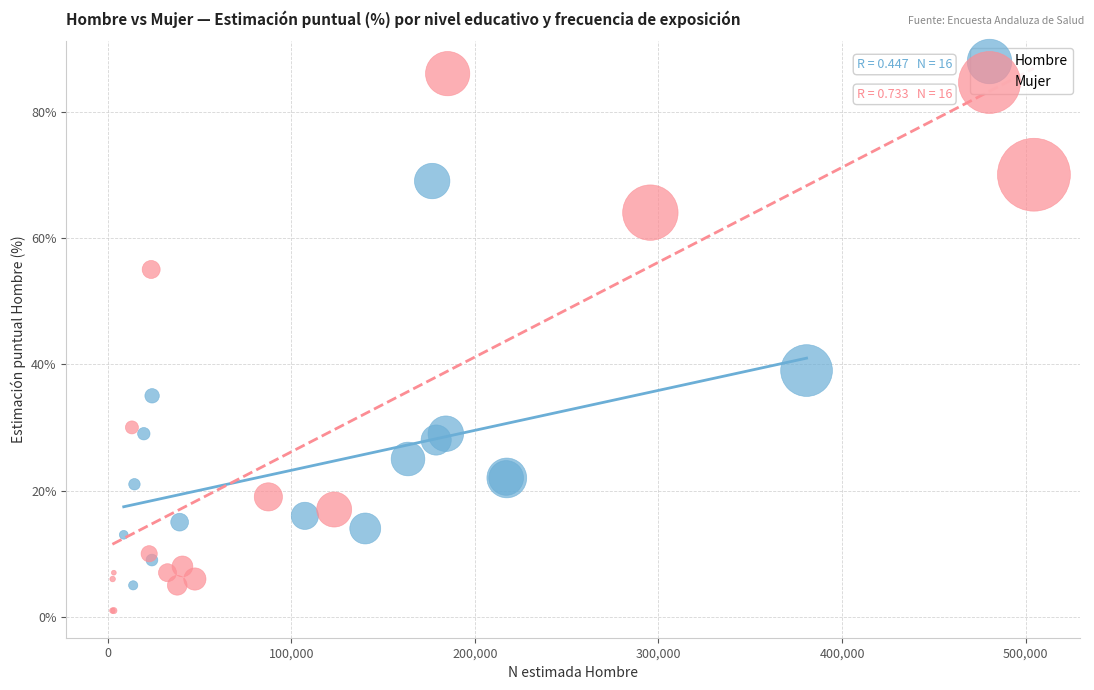

Which series reaches the maximum Y coordinate?

Mujer